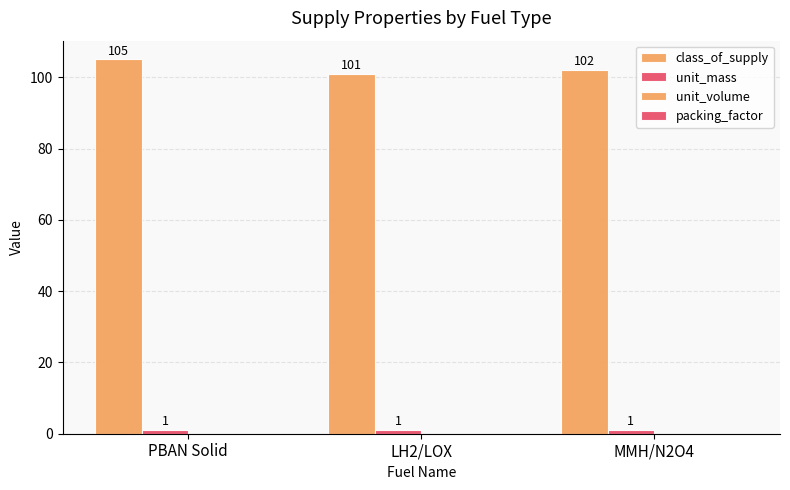

Which category has the lowest value across all series?

PBAN Solid